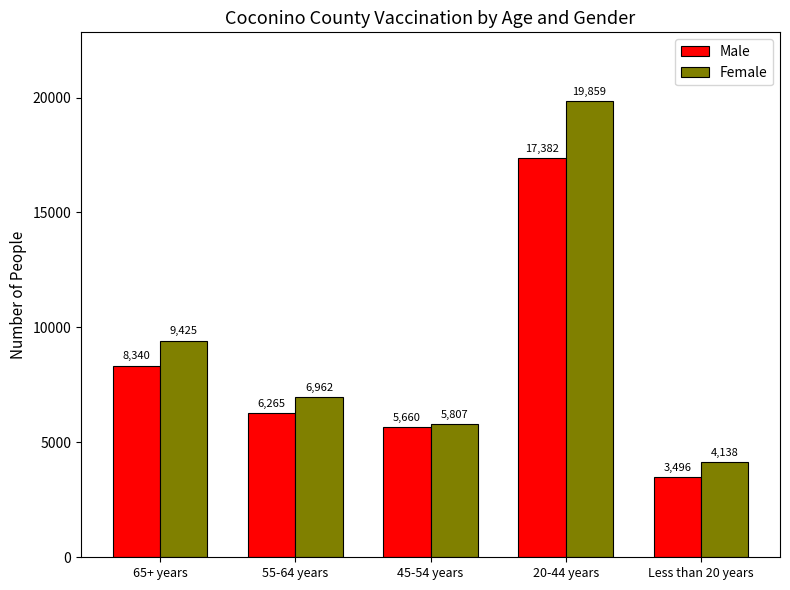

Rank the series at 45-54 years from lowest to highest value.

Male, Female